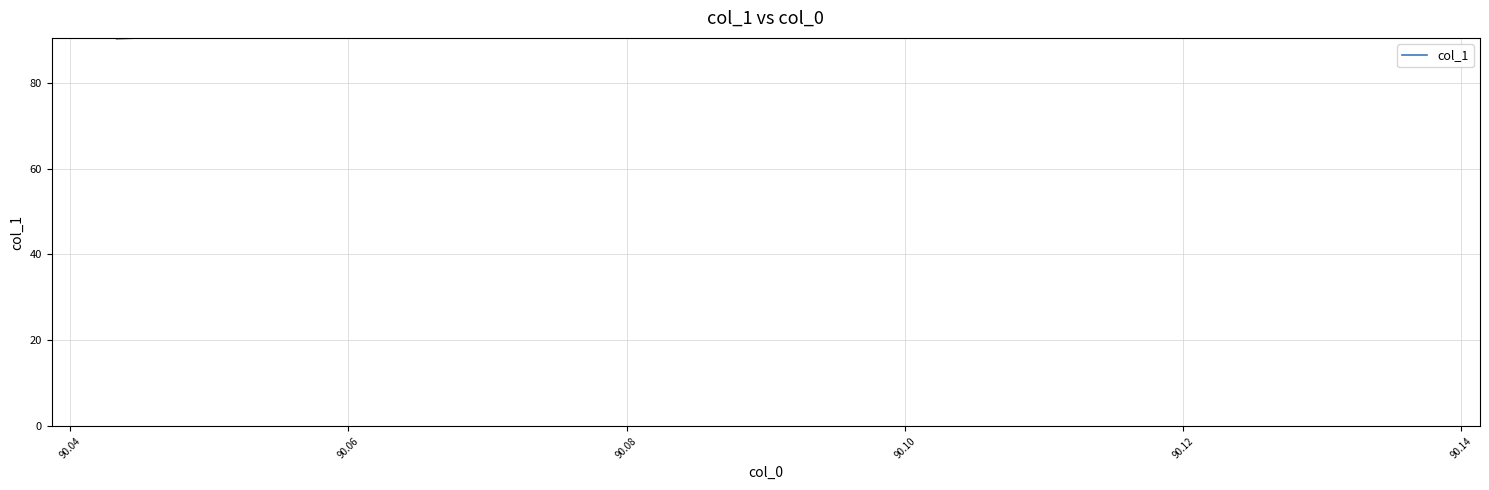

Reading right to left, what are all the values shown in this chart?

90.4	90.4	90.4	90.4	90.4	90.2